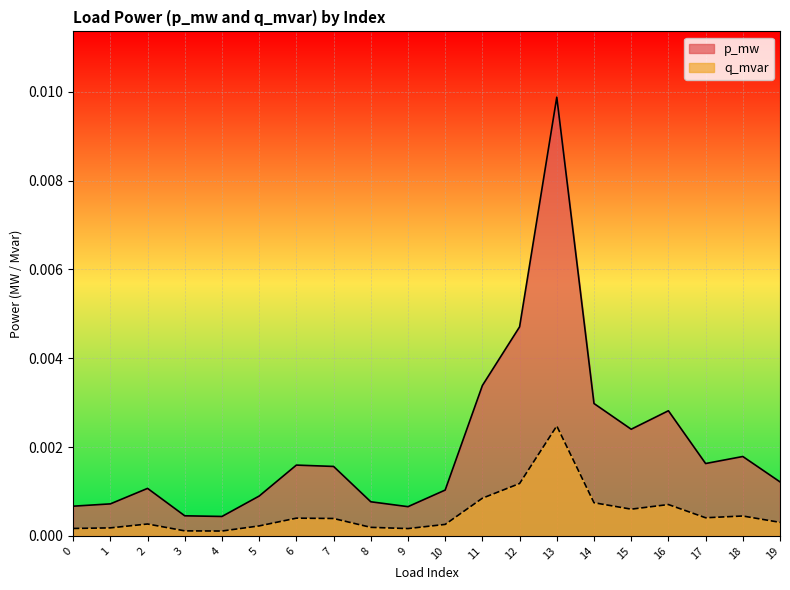

List the labels in order of q_mvar value, largest first.

13, 12, 11, 14, 16, 15, 18, 17, 6, 7, 19, 2, 10, 5, 8, 1, 0, 9, 3, 4